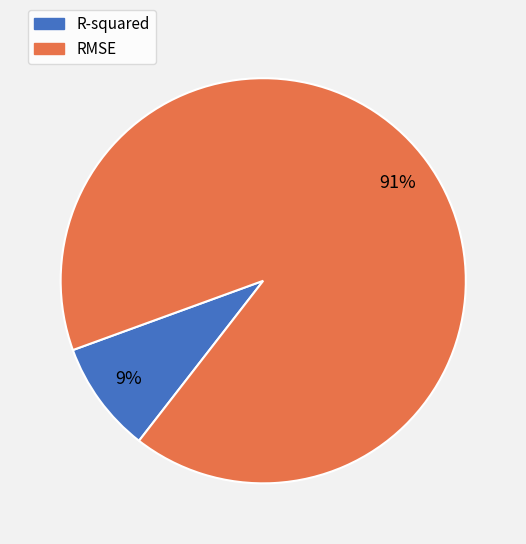

To the nearest percent, what is the difference between the RMSE and R-squared slice percentages?

82%